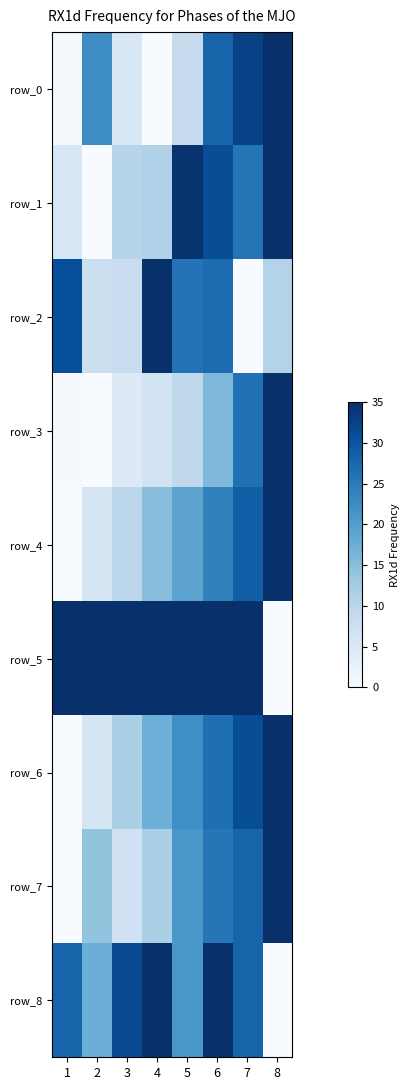

At which category is the sum across all series the highest?

6